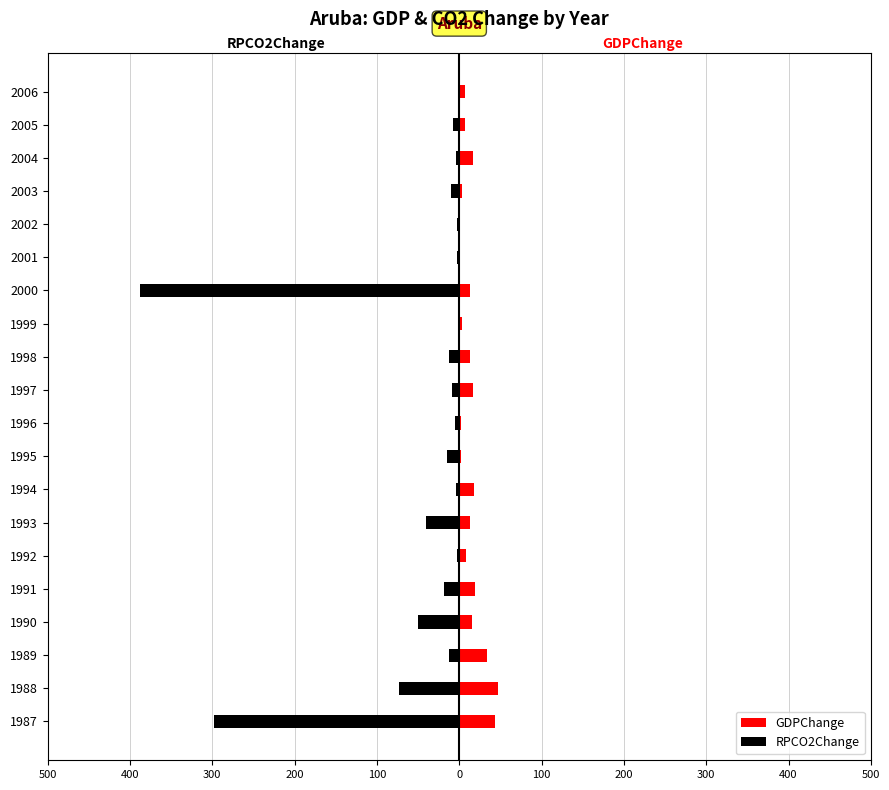

Rank the series by their maximum value, from highest to lowest.

GDPChange, RPCO2Change